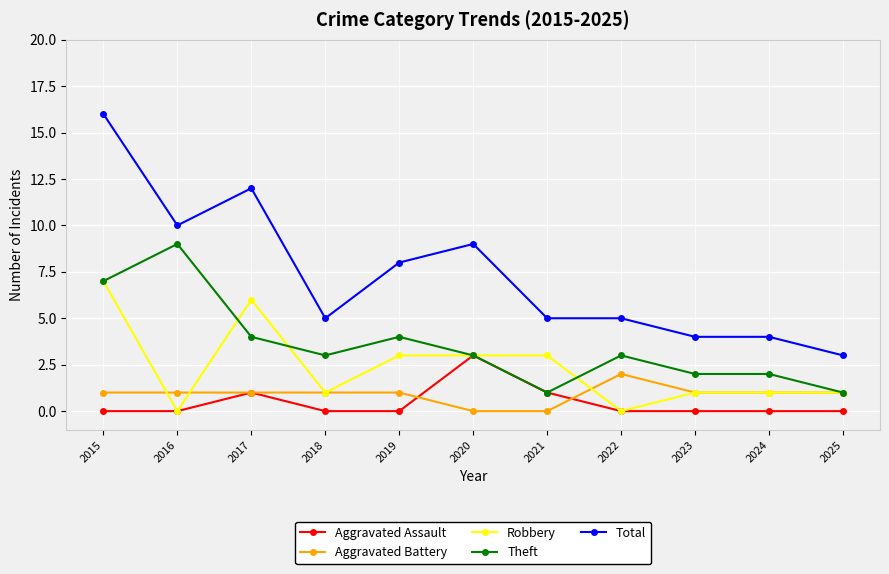

Between 2021 and 2022, which series saw the biggest shift?

Robbery